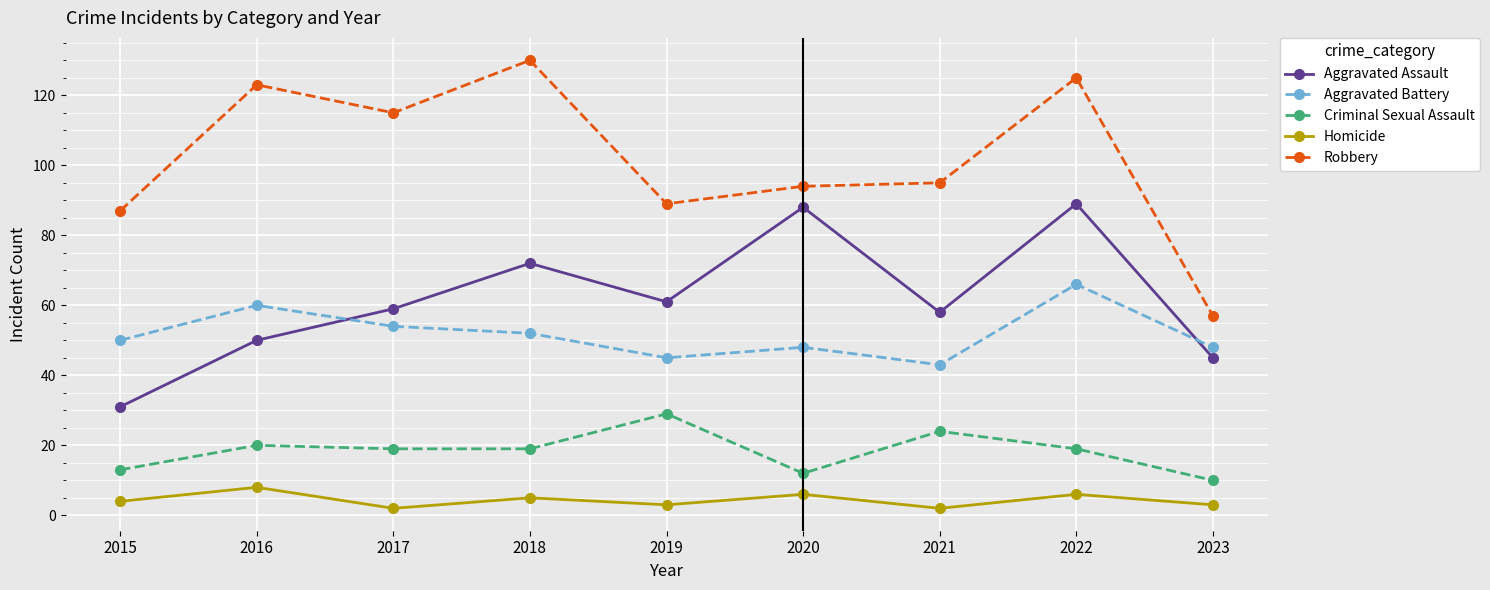

What is the value of the Robbery point at the 9th from the left?

57